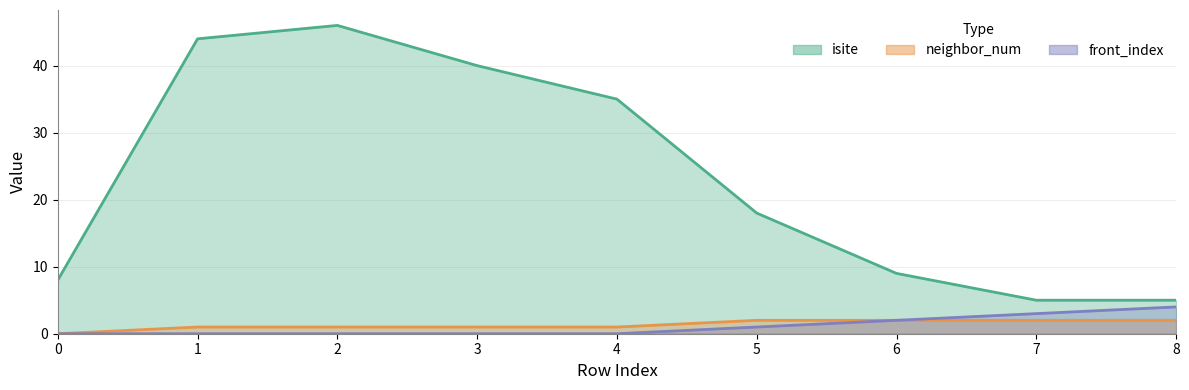

True or false: isite and front_index intersect in this chart.

False